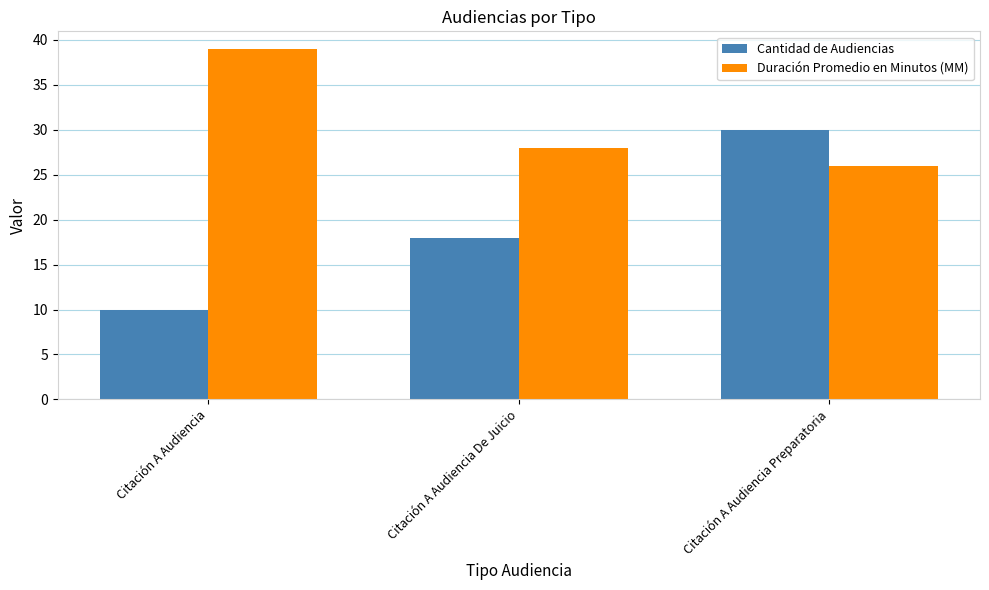

How many groups of bars are there?

3